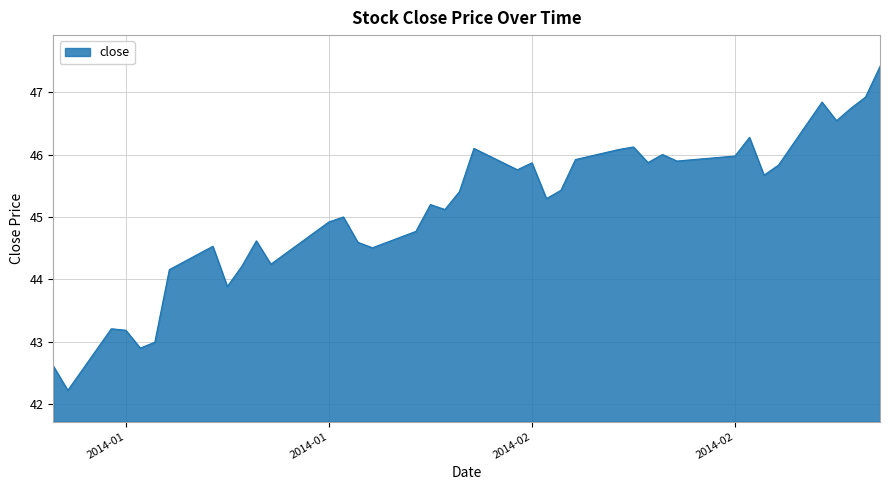

What is the minimum value shown in the chart?

42.2